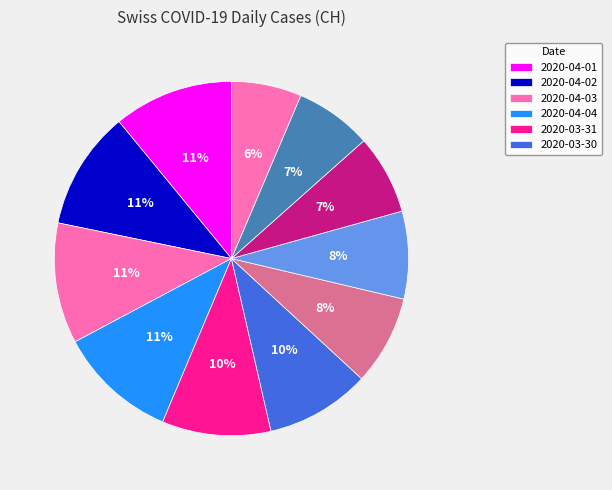

Count the number of slices in the pie.

11